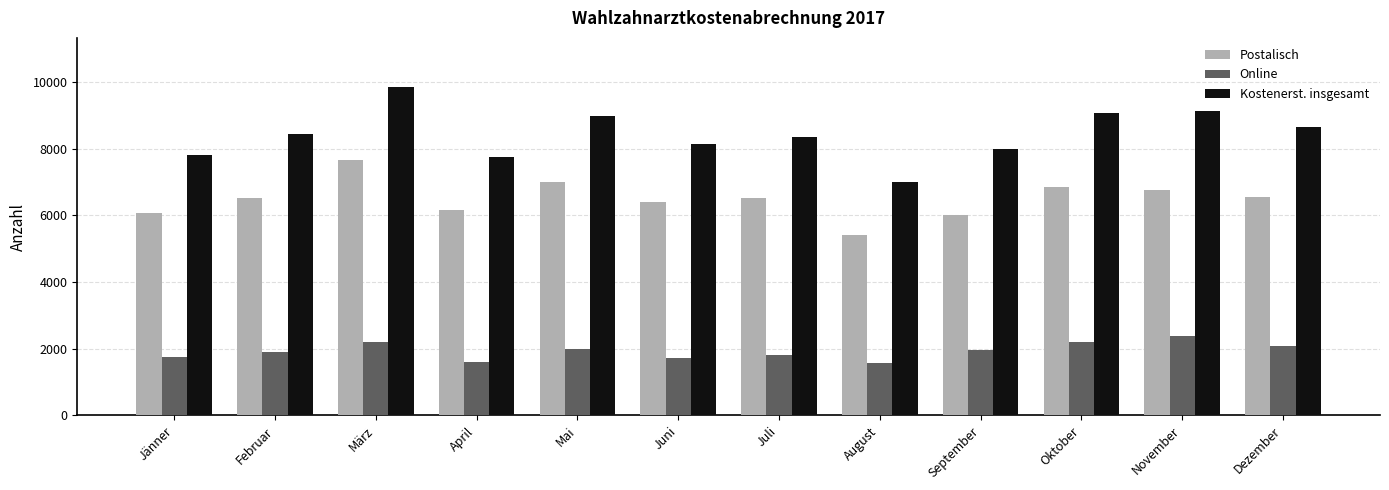

What is the spread (max minus min) of values at April?

6151